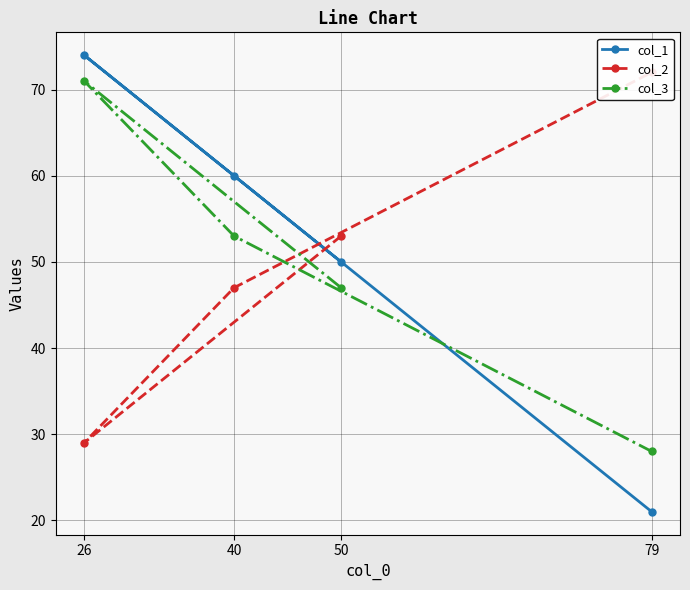

What is the sum of all col_1 values?

205